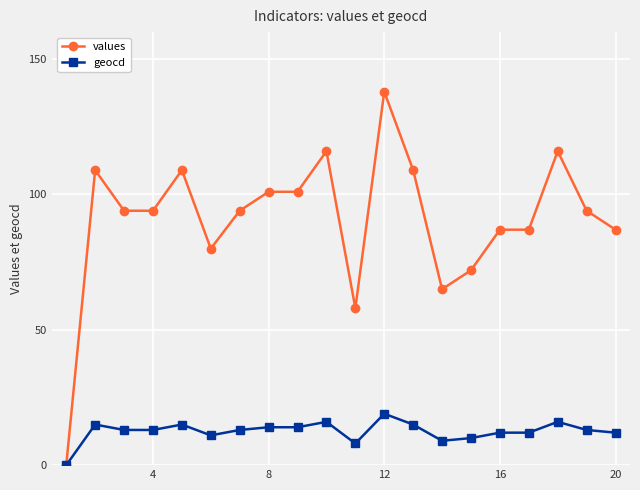

True or false: values has more than 0 points higher than both neighbors.

True